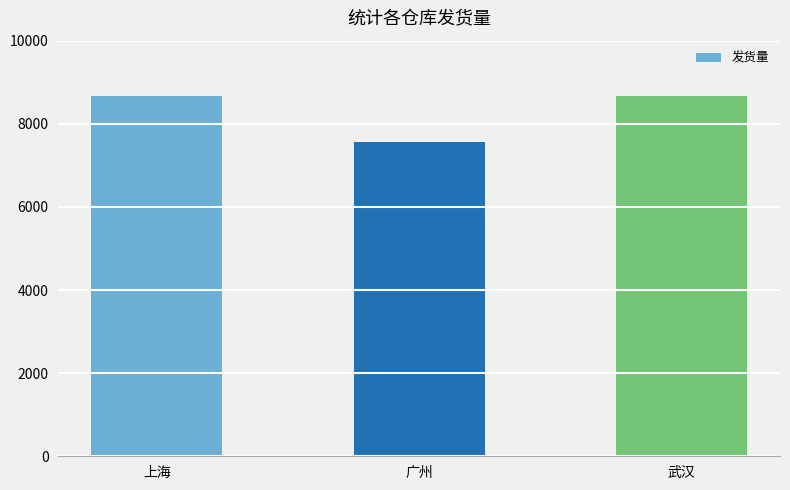

Count the number of categories in the chart.

3